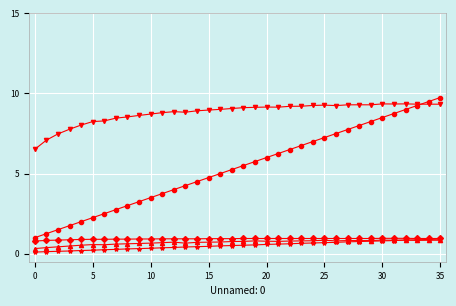

How many lines are shown in the chart?

6